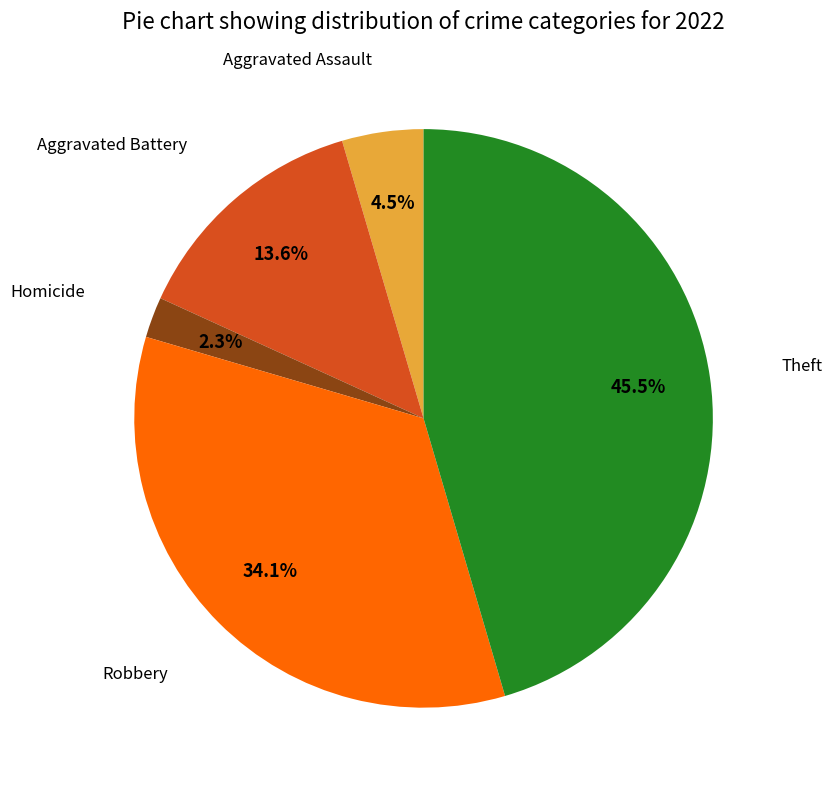

Does any single category account for the majority?

No